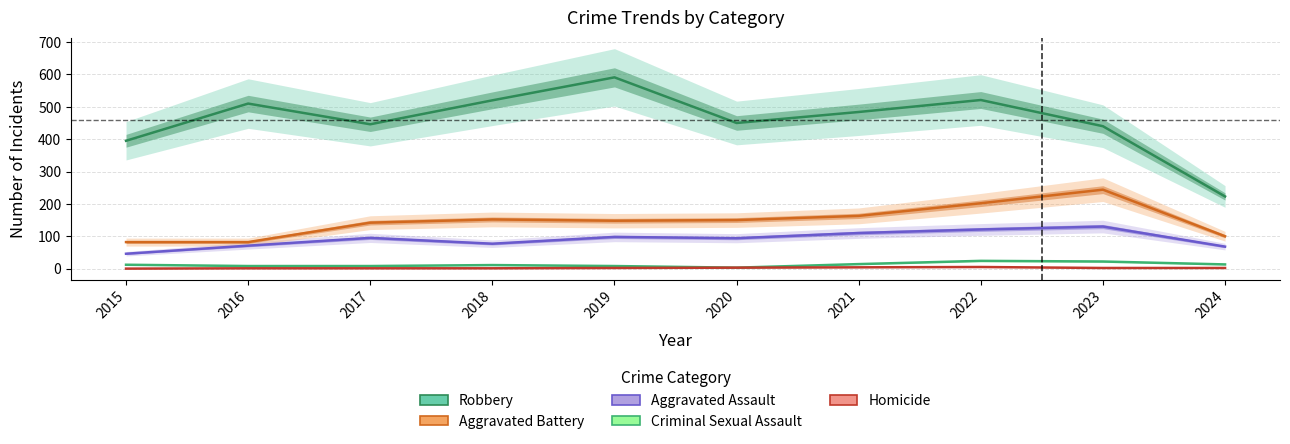

What is the spread (max minus min) of values at 2023?

438